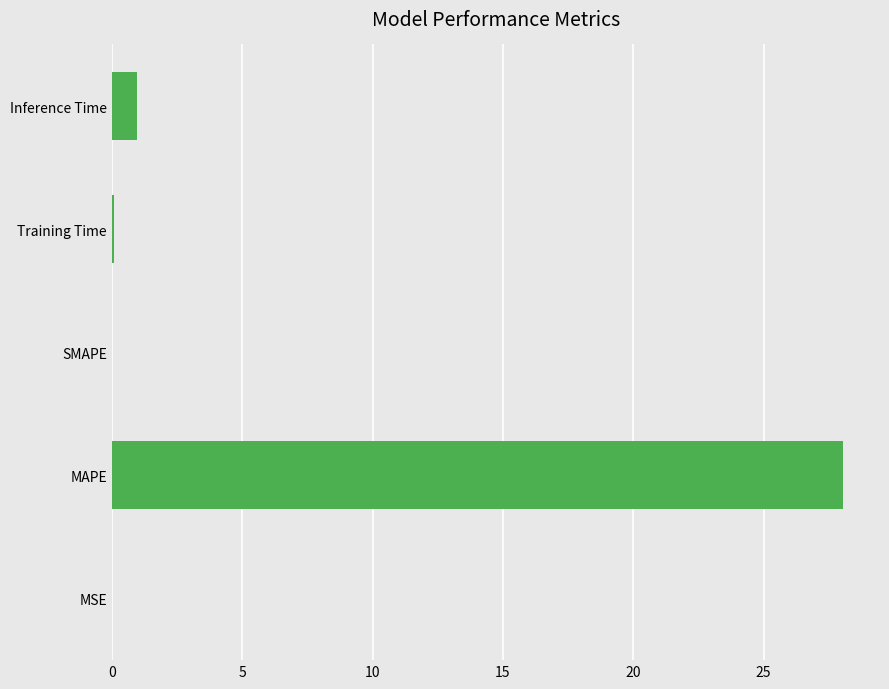

The chart shows a value of 0.0 at MSE. True or false?

True